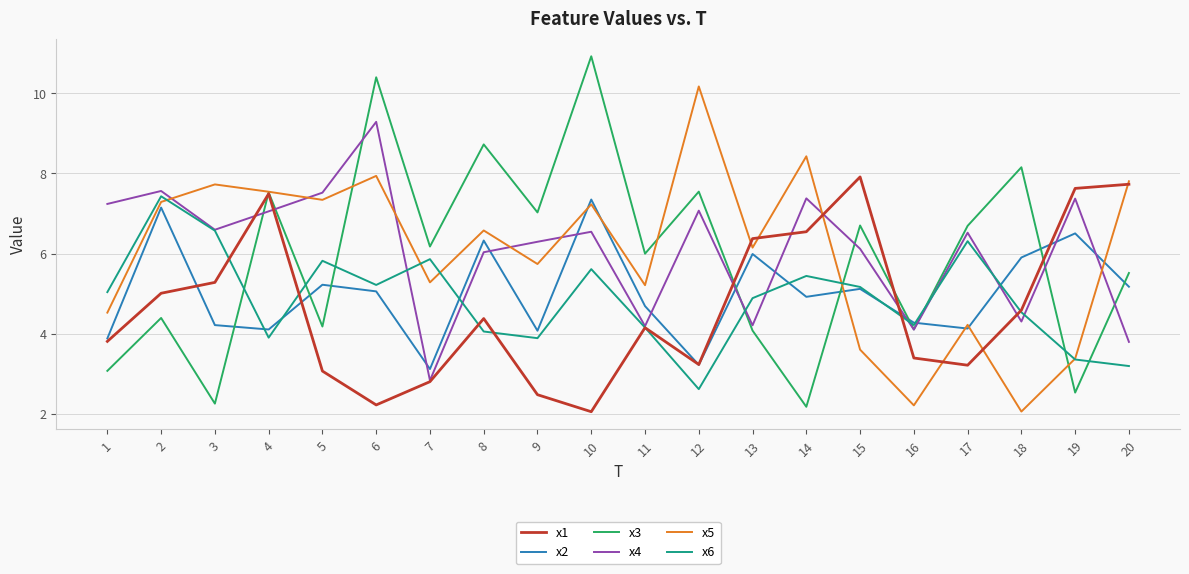

The value of x3 at 8 is 8.7. True or false?

True